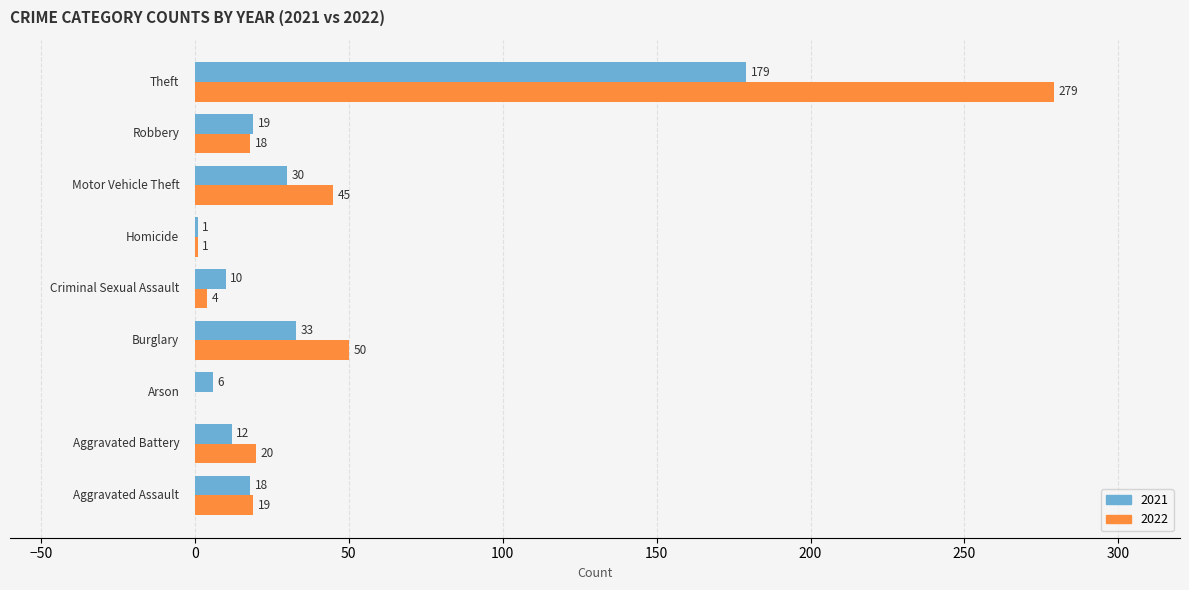

Which series has the largest total across all categories?

2022